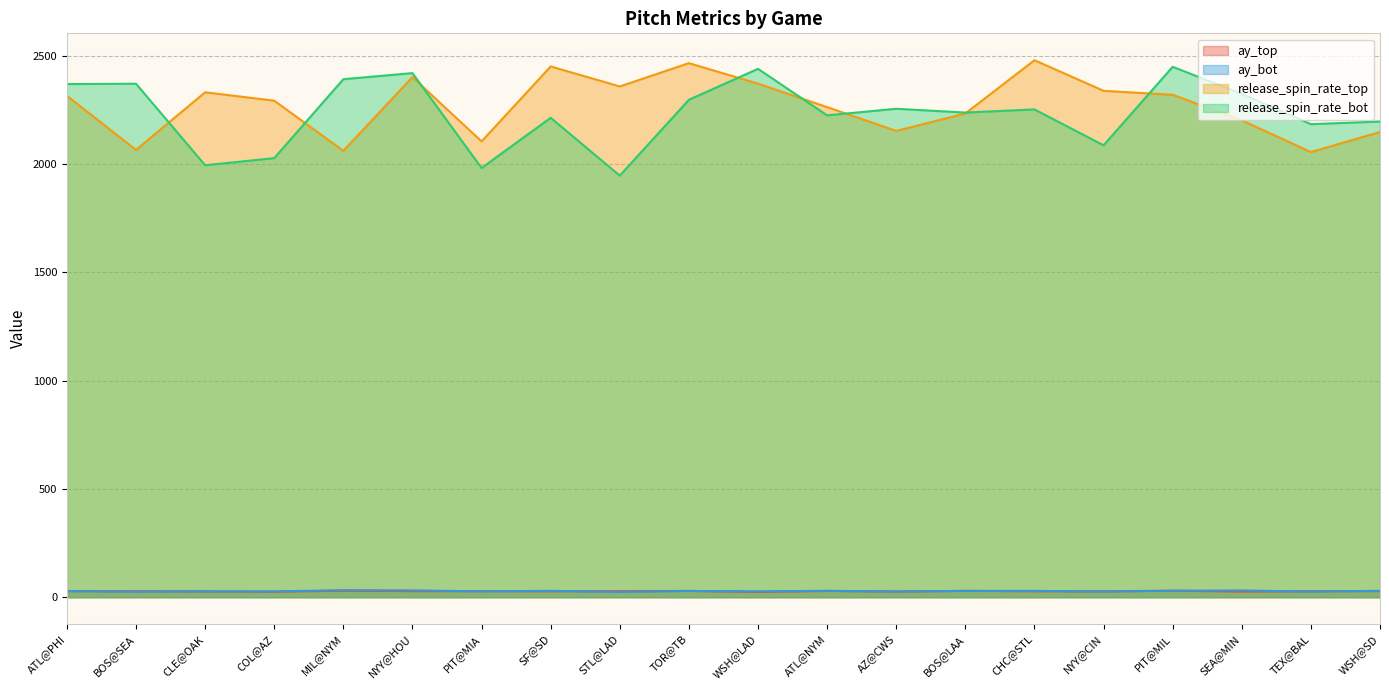

True or false: release_spin_rate_top and ay_bot cross at least once.

False